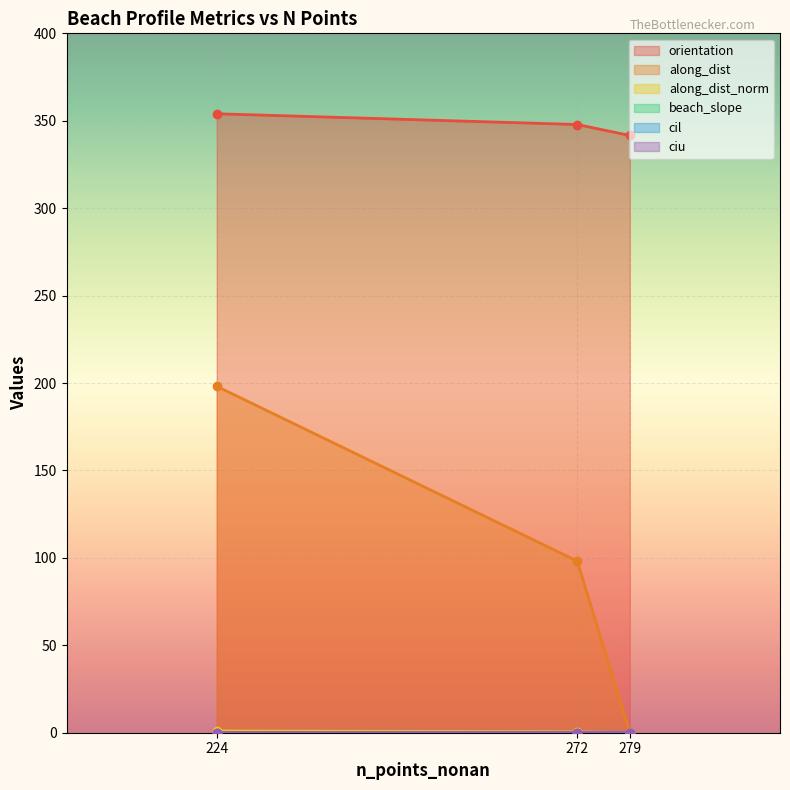

Reading left to right, transcribe all the data shown in this chart.

orientation: 354.0	347.9	341.6
along_dist: 198.1	98.2	0.0
along_dist_norm: 1.0	0.5	0.0
beach_slope: 0.1	0.1	0.0
cil: 0.1	0.1	0.0
ciu: 0.1	0.1	0.0